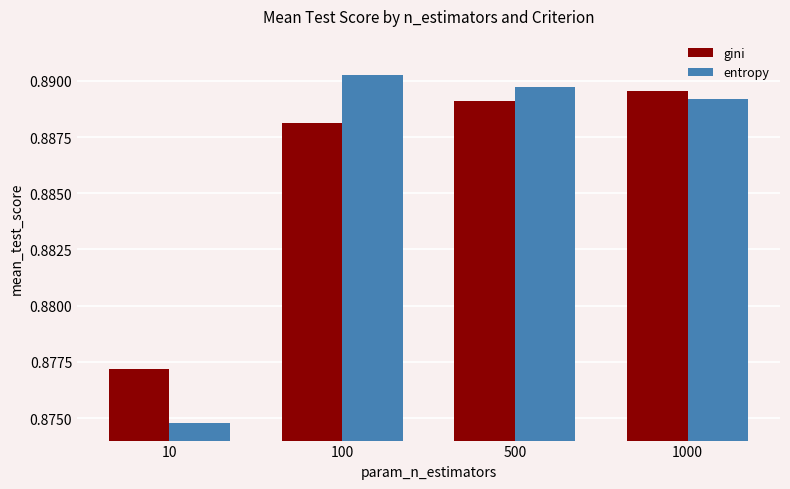

Which category has the highest value across all series?

100